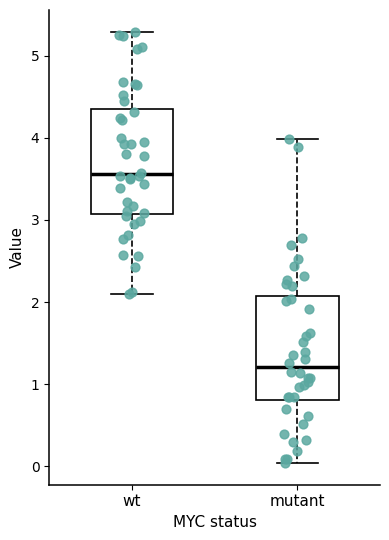

Where does the lower whisker of the box for mutant end on the y-axis? The values are not printed on the chart, so give them approximately, as read against the axis.

0.0